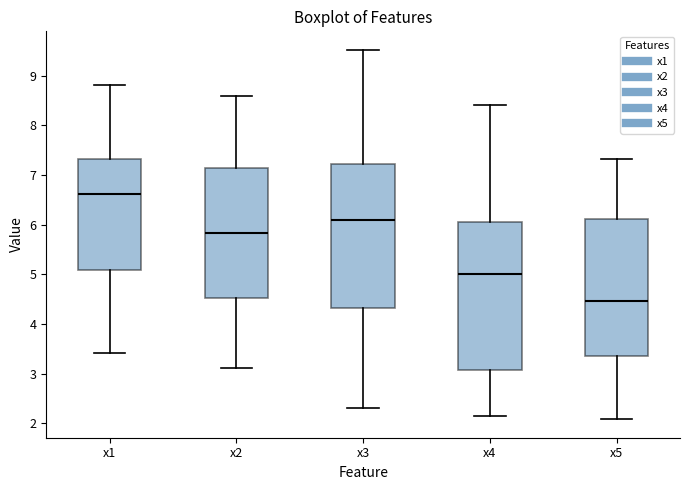

Reading left to right, transcribe this box plot: for each box, give where its median line is, the range the box spans, and where its two whiskers end, as read against the y-axis. The values are not printed on the chart, so give them approximately, as read against the axis.

x1: median 6.6, box 5.1 to 7.3, whiskers 3.4 to 8.8
x2: median 5.8, box 4.5 to 7.1, whiskers 3.1 to 8.6
x3: median 6.1, box 4.3 to 7.2, whiskers 2.3 to 9.5
x4: median 5.0, box 3.1 to 6.1, whiskers 2.1 to 8.4
x5: median 4.5, box 3.4 to 6.1, whiskers 2.1 to 7.3